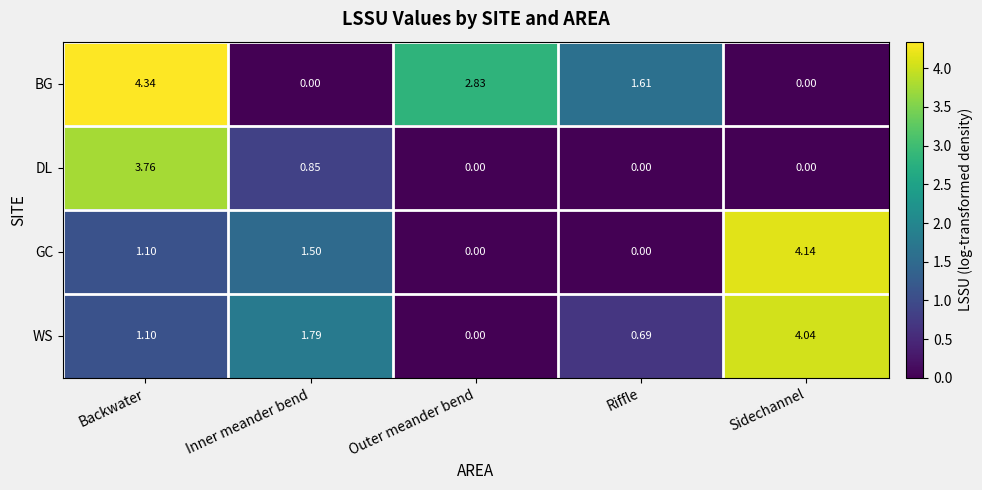

Count the number of categories in the chart.

5